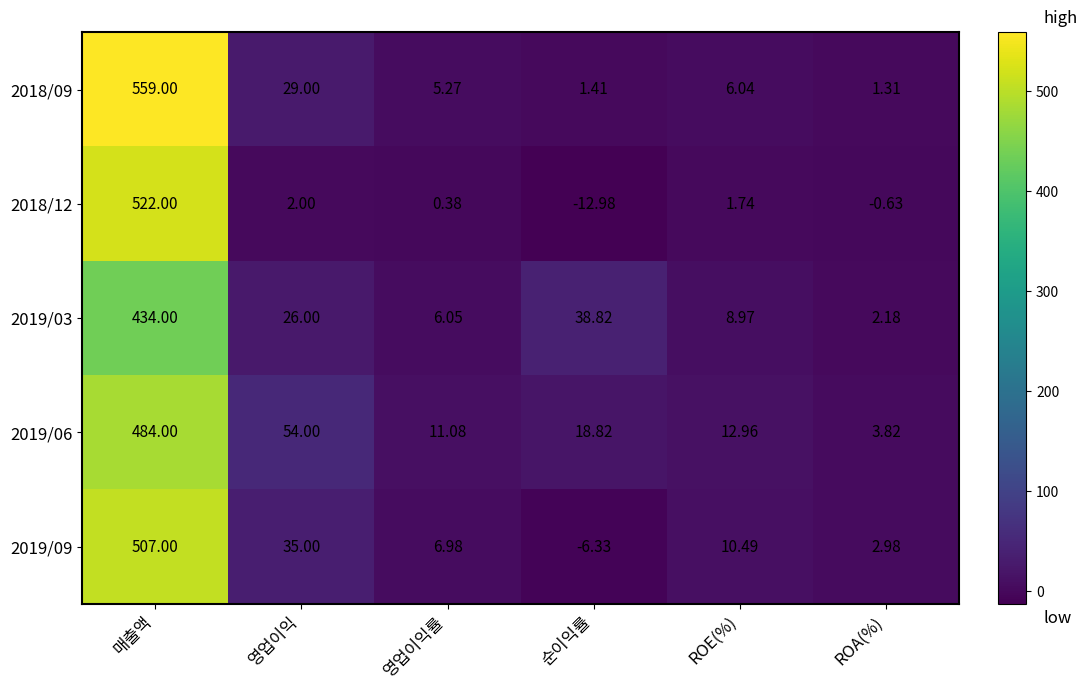

What is the difference between the highest and lowest values at 순이익률?

51.8